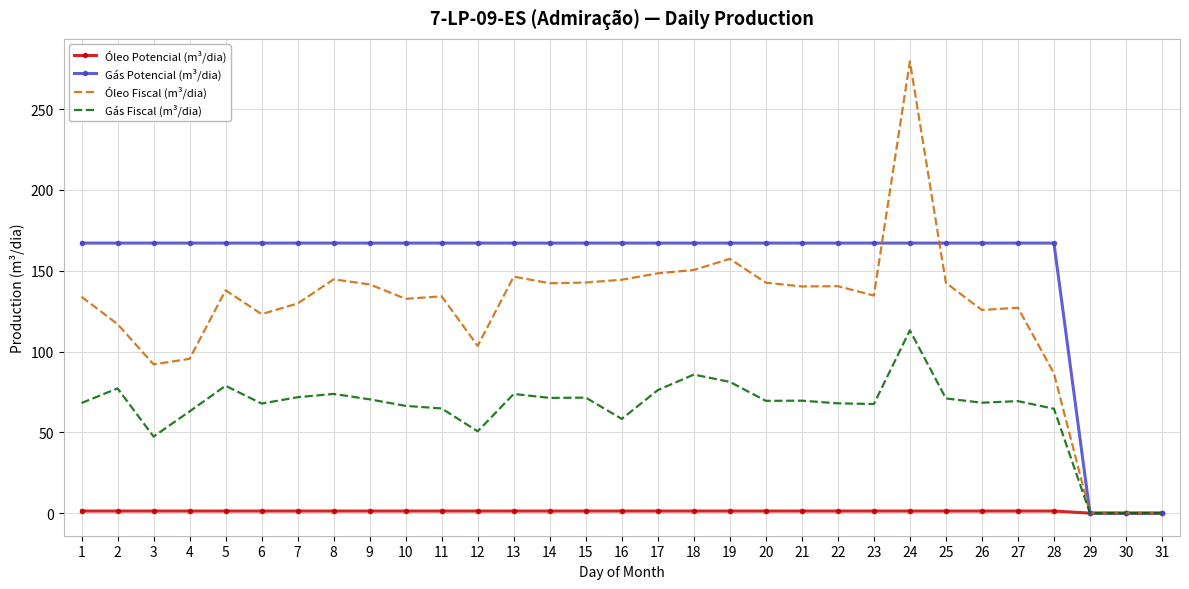

True or false: Óleo Potencial (m³/dia) has a value of 1.3 at 21.

True